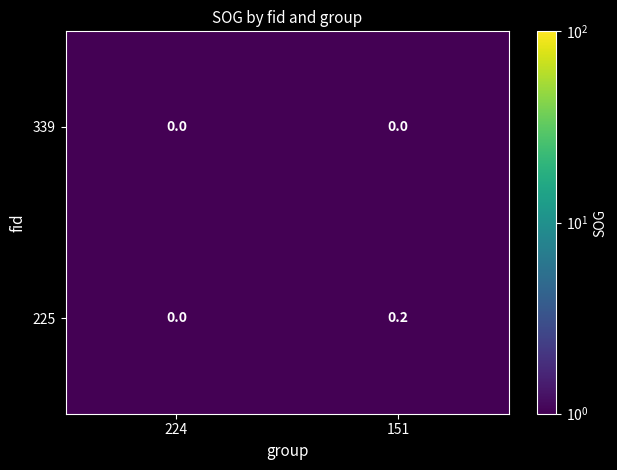

Reading left to right, what are all the values shown in this chart?

339: 0.0	0.0
225: 0.0	0.2